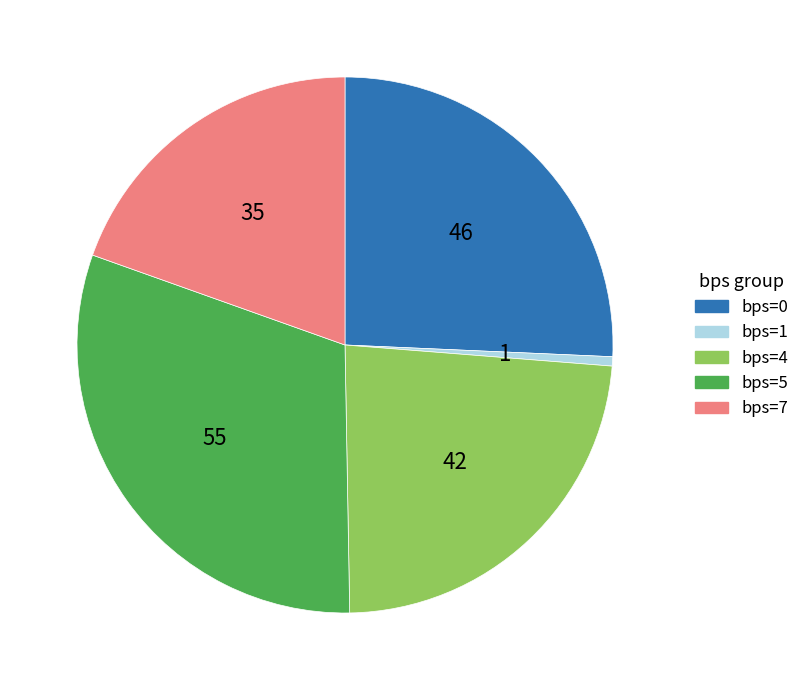

Does any single category account for the majority?

No